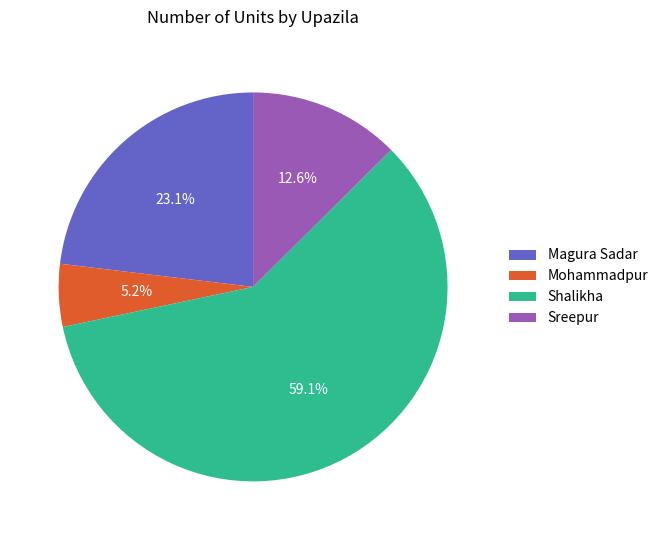

Is there a majority slice in this chart?

Yes